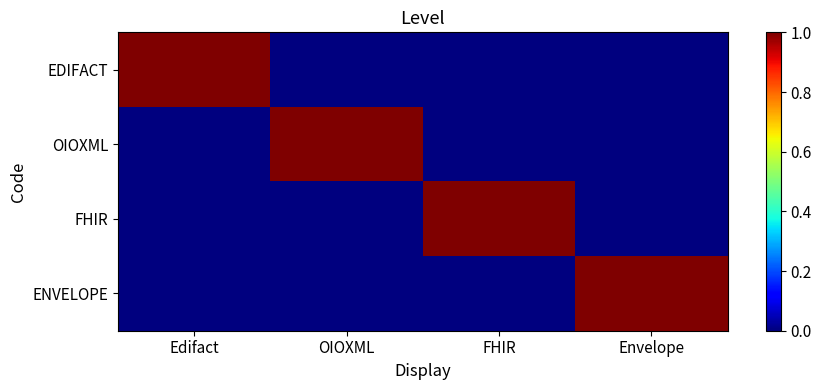

Reading right to left, list all the values displayed in this chart.

EDIFACT: Envelope=0	FHIR=0	OIOXML=0	Edifact=1
OIOXML: Envelope=0	FHIR=0	OIOXML=1	Edifact=0
FHIR: Envelope=0	FHIR=1	OIOXML=0	Edifact=0
ENVELOPE: Envelope=1	FHIR=0	OIOXML=0	Edifact=0